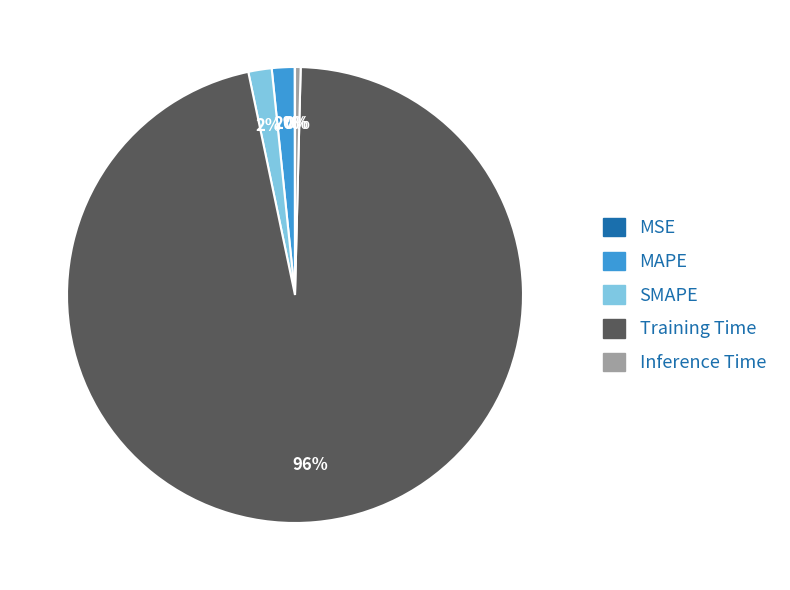

True or false: Training Time accounts for 96% of the total.

True